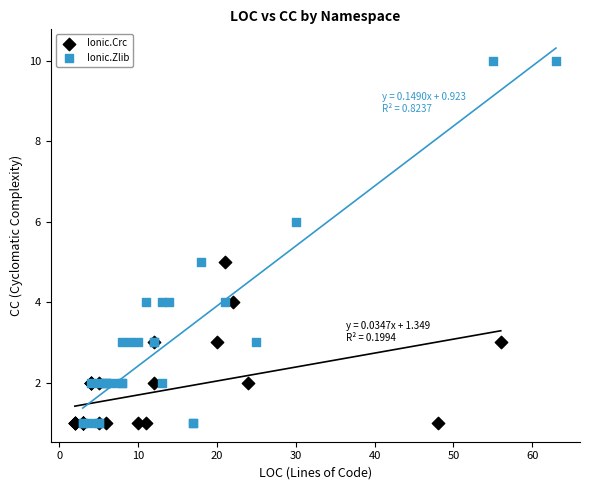

What are all the series names shown in the legend?

Ionic.Crc, Ionic.Zlib